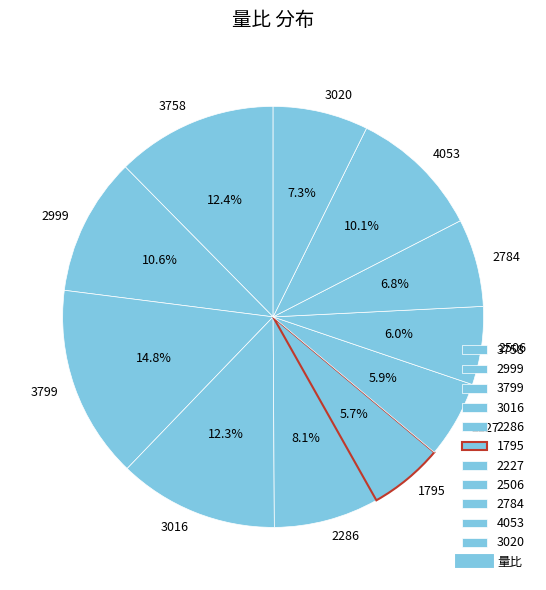

Count the number of slices in the pie.

11